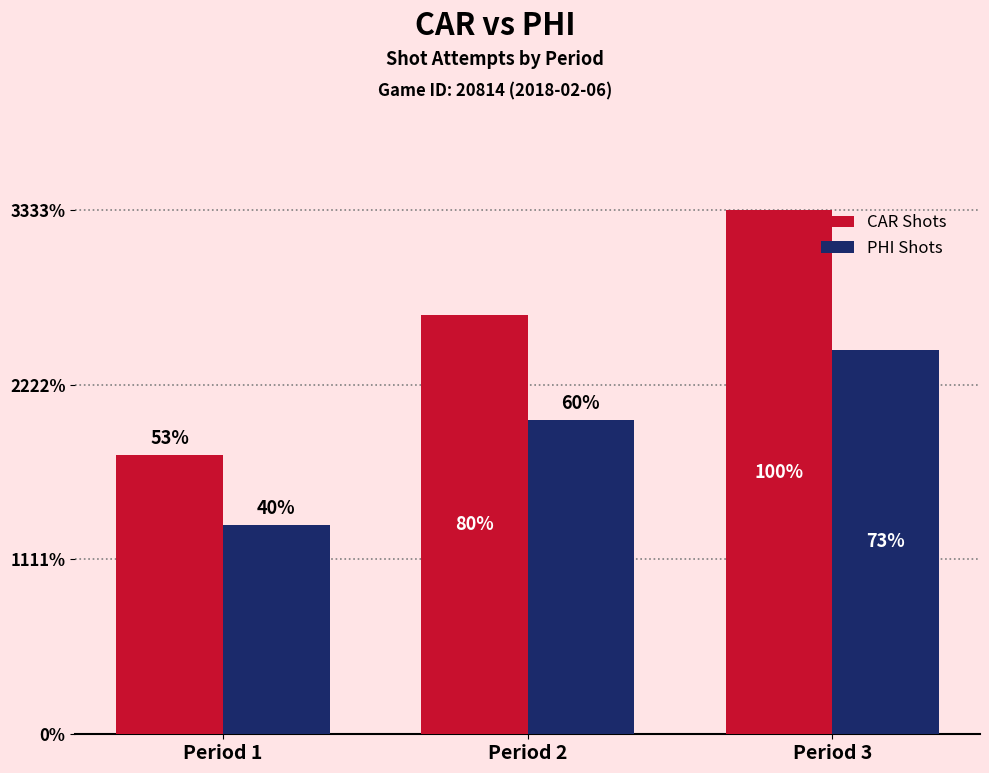

What are all the series names shown in the legend?

CAR Shots, PHI Shots